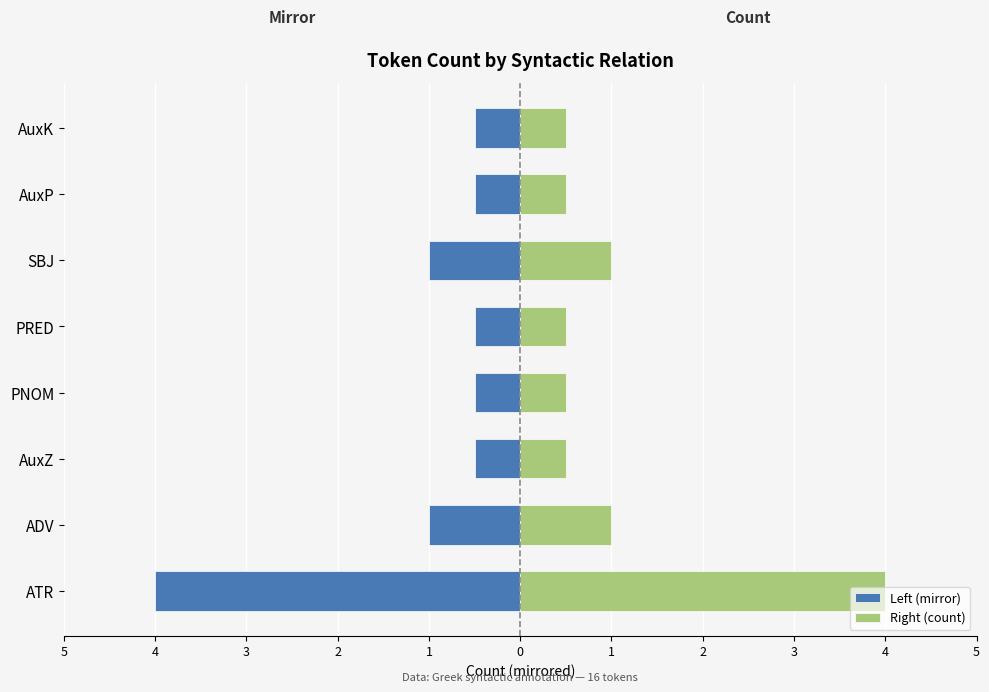

Reading left to right, transcribe all the data shown in this chart.

Left (mirror): -4.0	-1.0	-0.5	-0.5	-0.5	-1.0	-0.5	-0.5
Right (count): 4.0	1.0	0.5	0.5	0.5	1.0	0.5	0.5